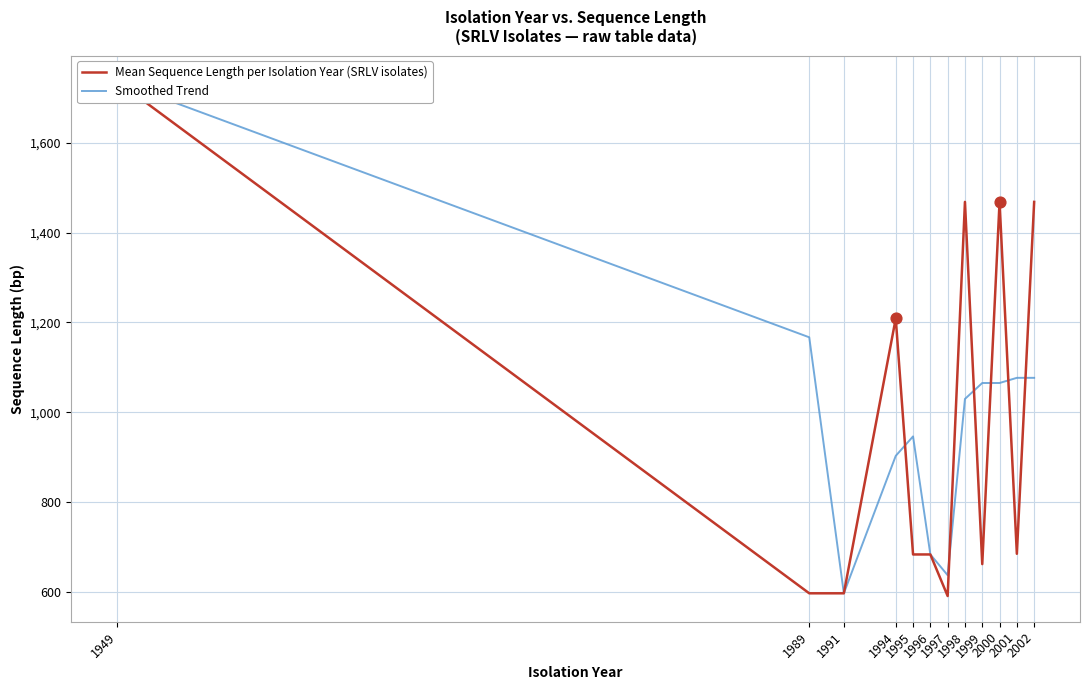

Which series has the largest total across all categories?

Smoothed Trend